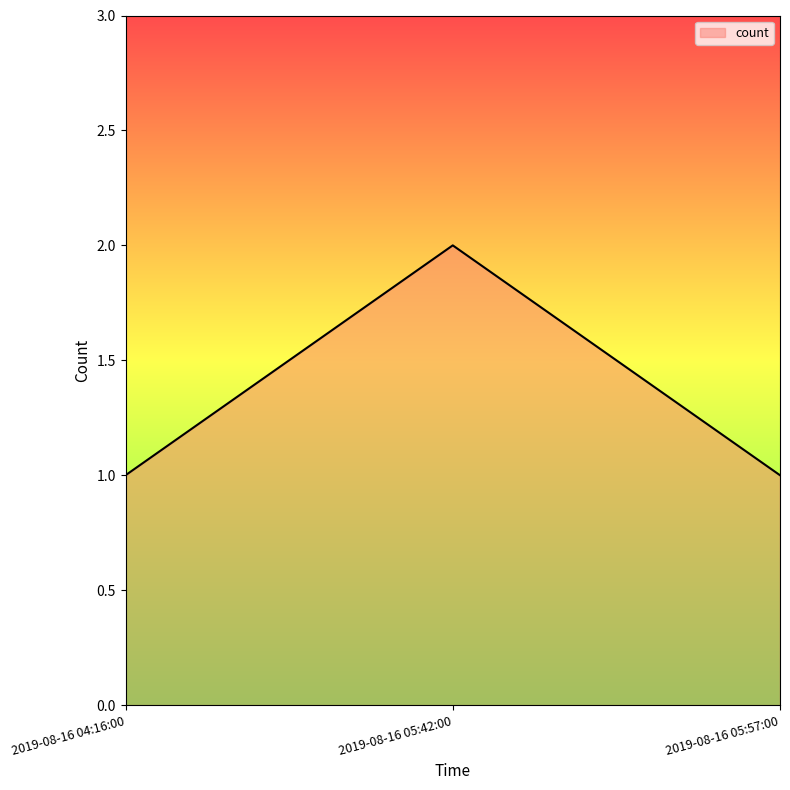

Is it true that the value at 2019-08-16 04:16:00 is 1?

True